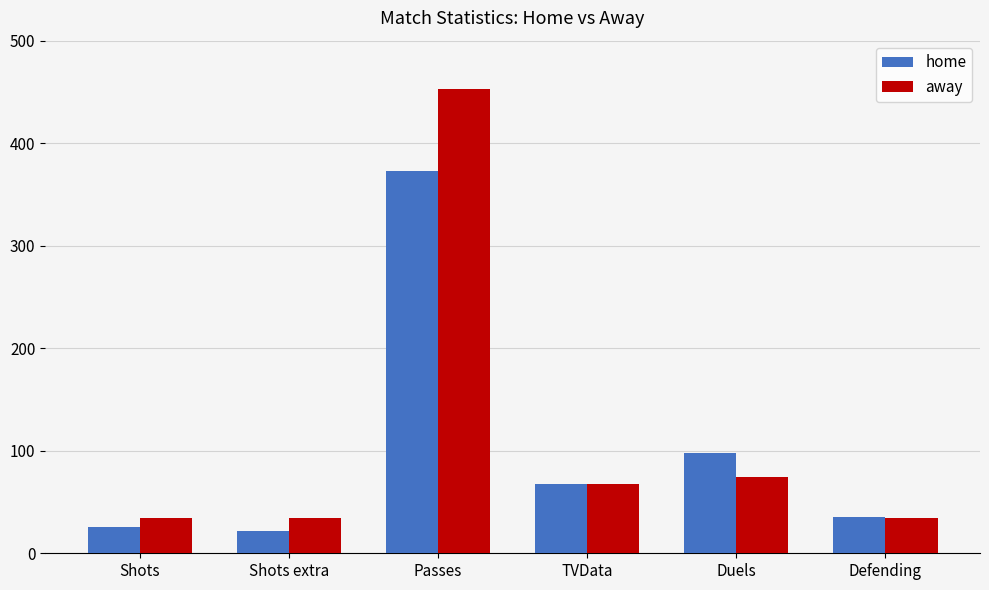

At which label does away first exceed 68?

Passes